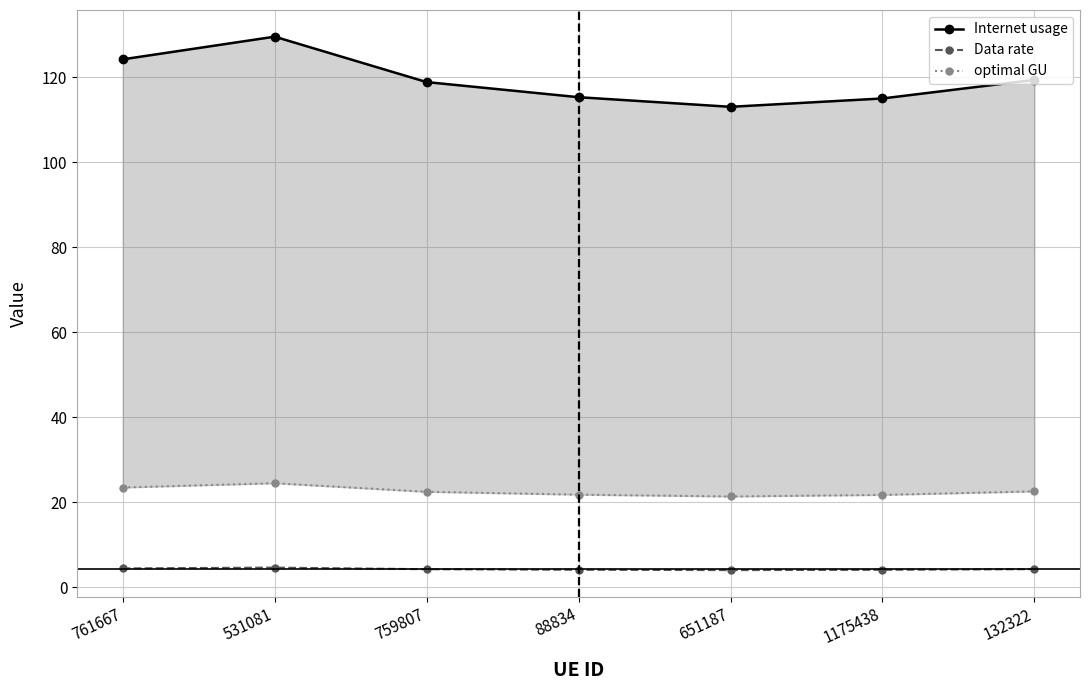

Where is Data rate nearest to the value 4?

651187